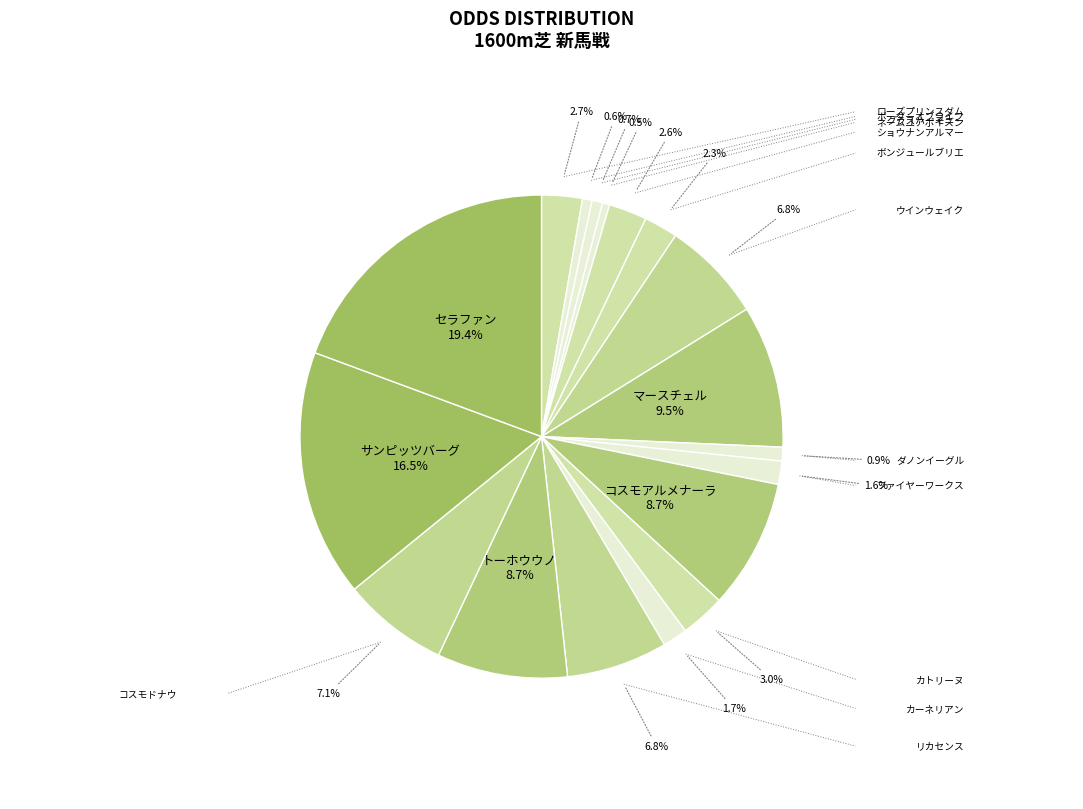

Does ネームユアポイズン represent more than half of the total?

No